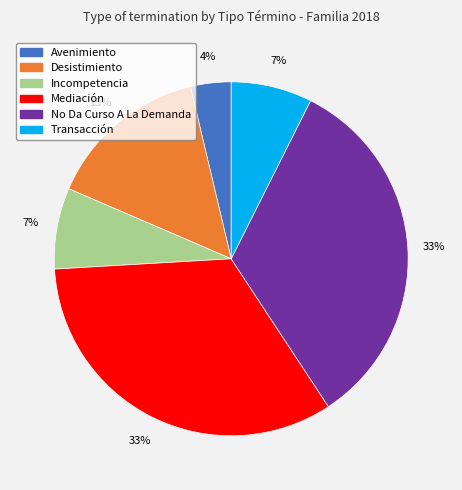

Which category has the smallest portion of the pie?

Avenimiento